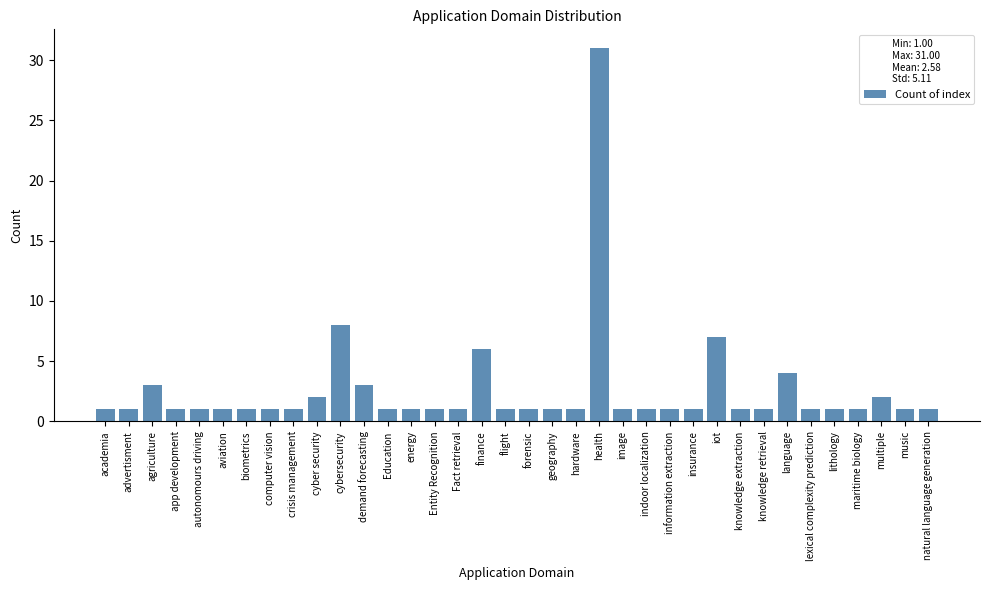

The value at autonomours driving is 2. True or false?

False